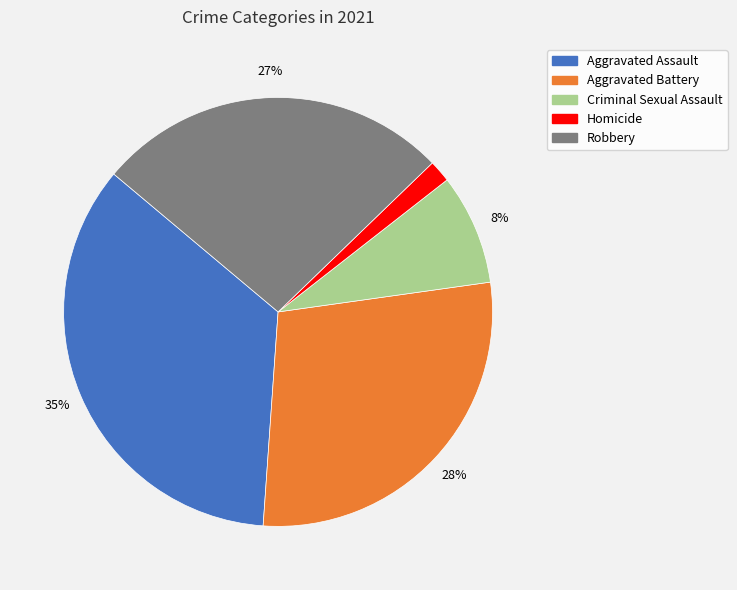

Is there a majority slice in this chart?

No